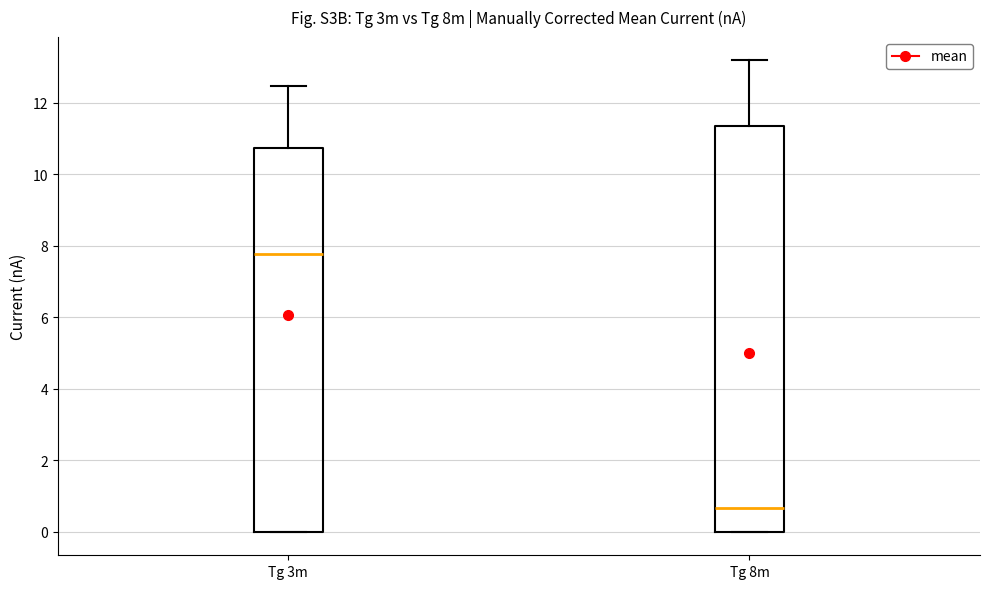

Where does the upper whisker of the box for Tg 3m end on the y-axis? The values are not printed on the chart, so give them approximately, as read against the axis.

12.4